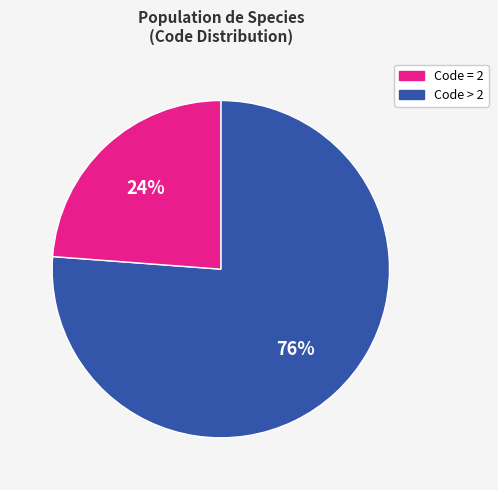

To the nearest percent, what is the average slice percentage?

50%